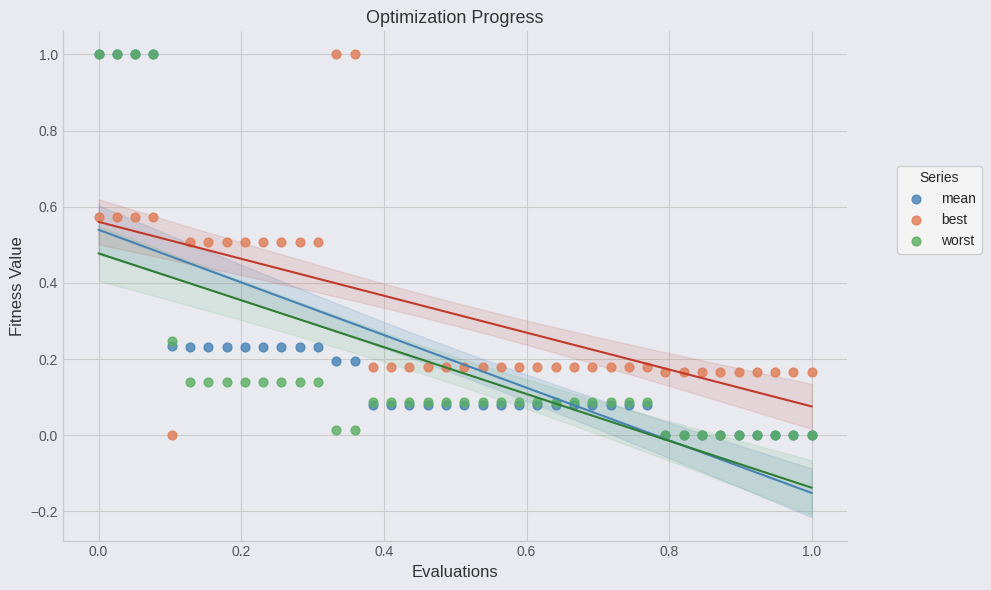

What are all the series names shown in the legend?

mean, best, worst